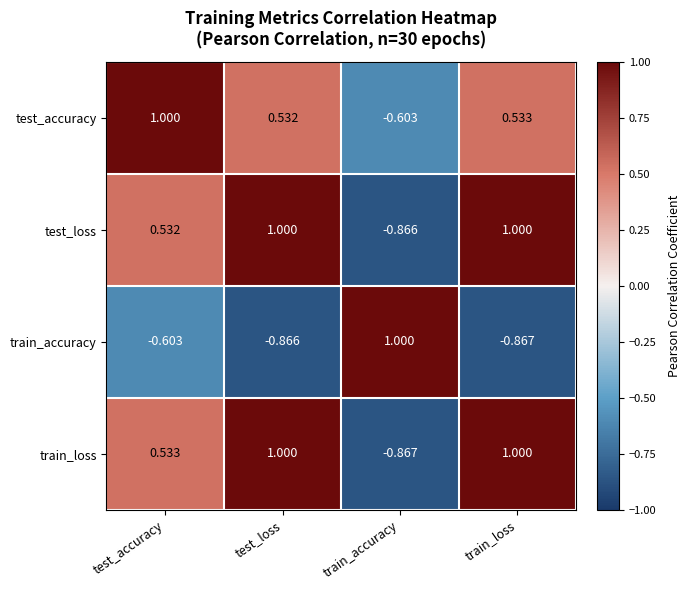

Rank the series at test_accuracy from highest to lowest value.

test_accuracy, train_loss, test_loss, train_accuracy